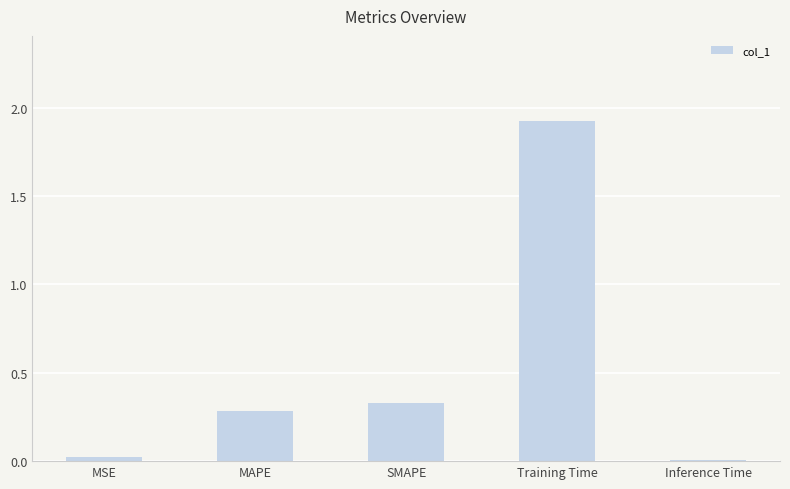

Which category has the highest value across all series?

Training Time